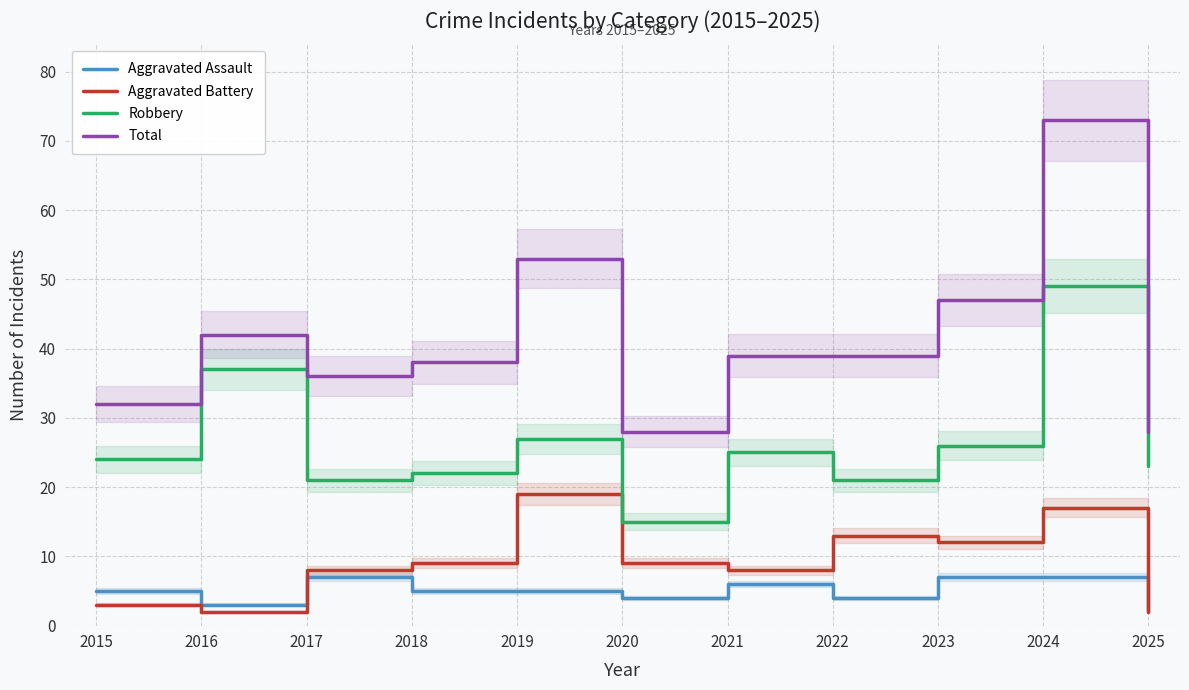

How many values in the Aggravated Assault series exceed 5?

4